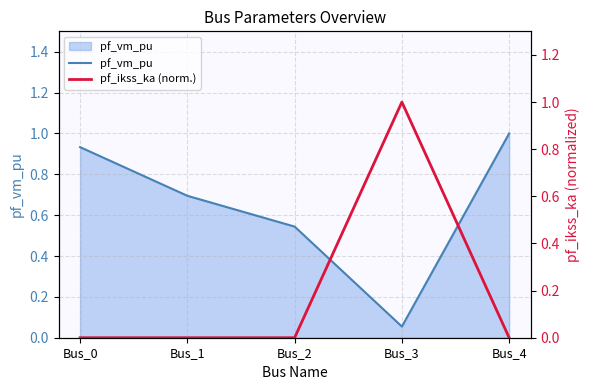

At which category is the sum across all series the highest?

Bus_3